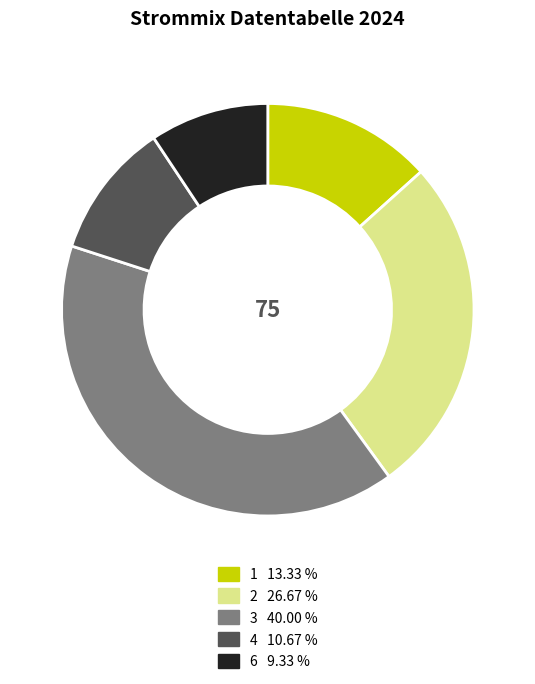

True or false: 4 accounts for 1% of the total.

False